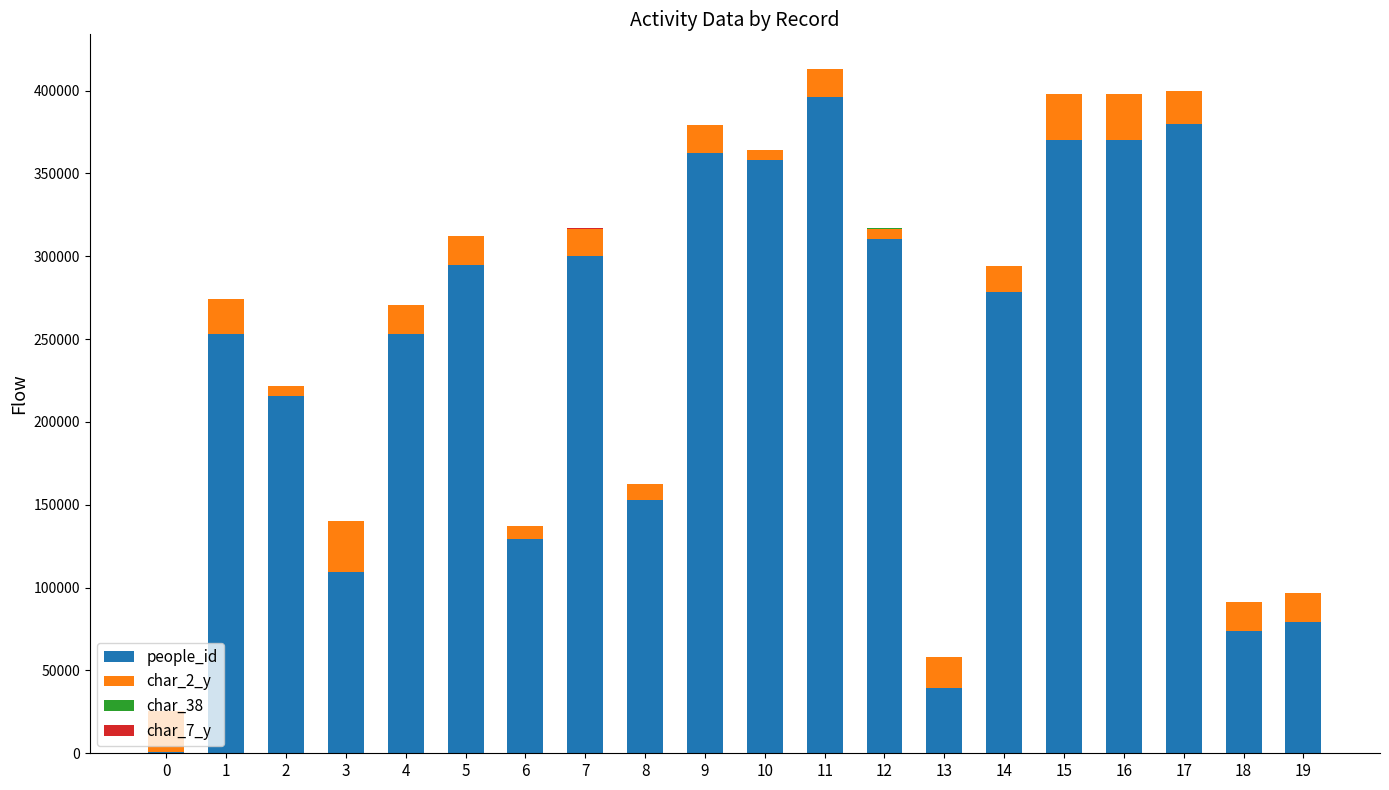

What is the sum of all people_id values?

4727754